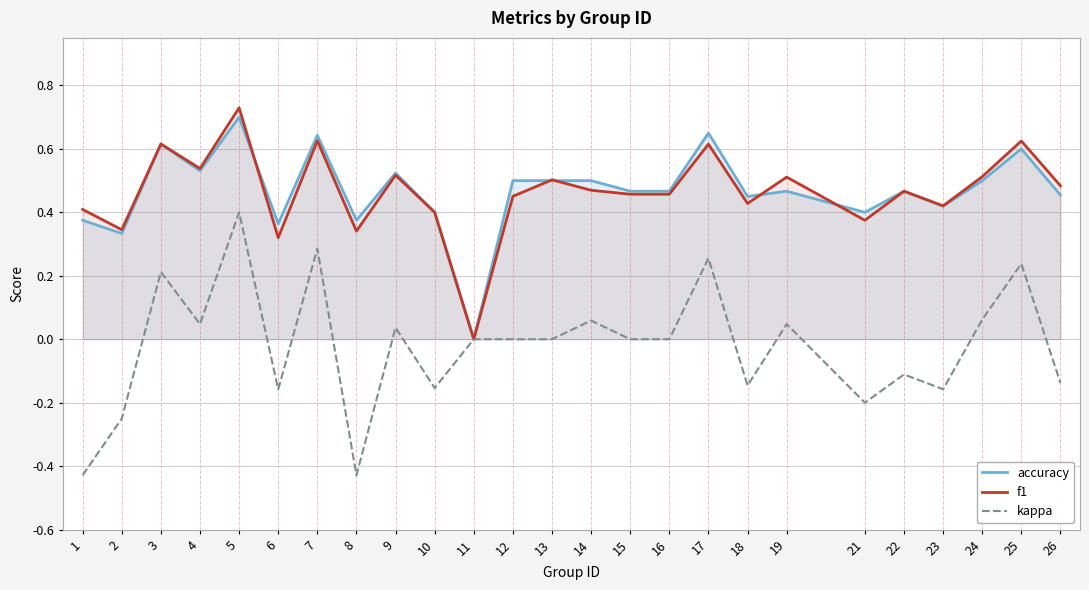

Does the chart have visible grid lines?

Yes